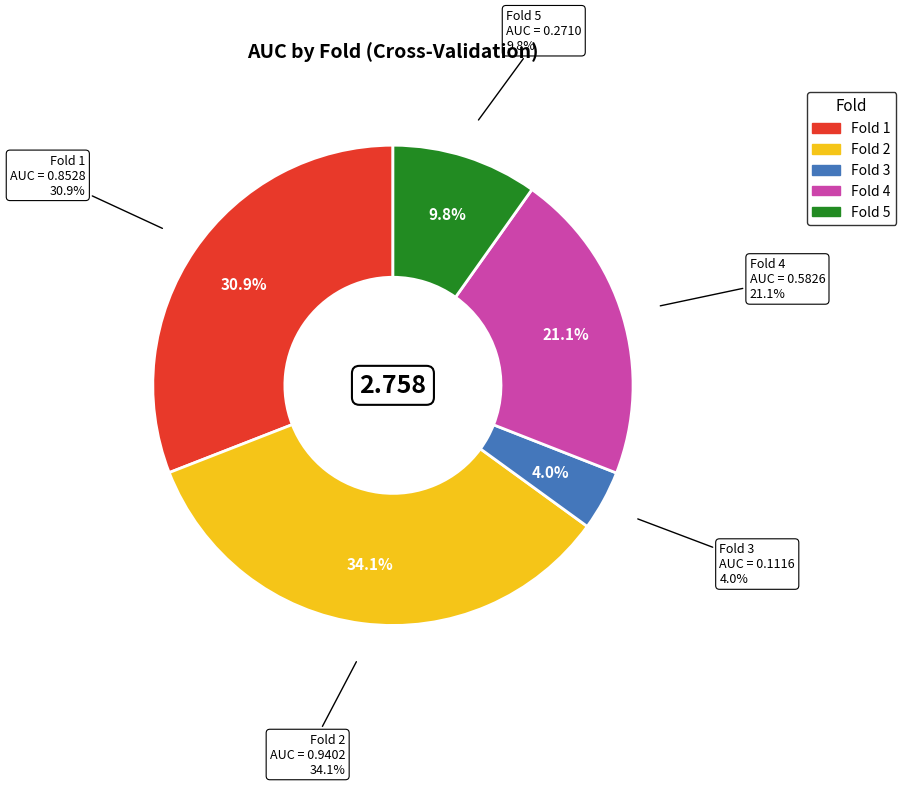

Do Fold 1 and Fold 3 together represent more than half of the pie?

No